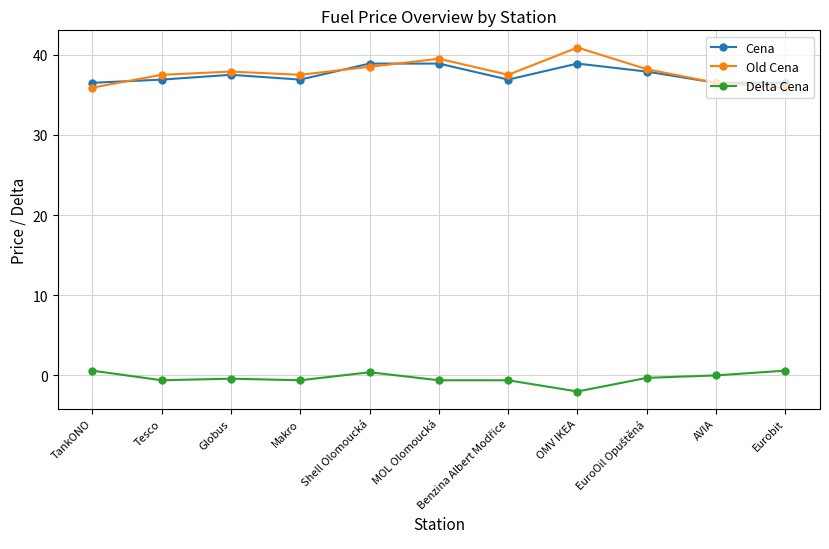

How many lines are shown in the chart?

3